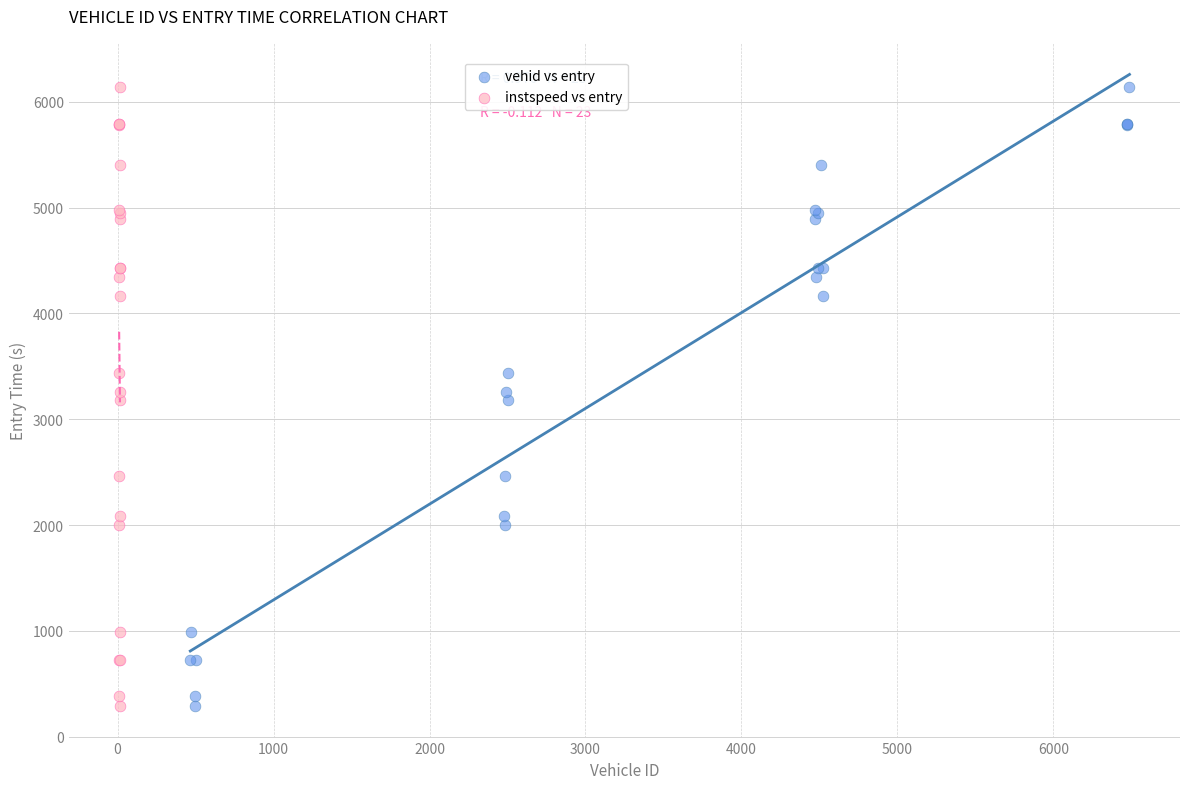

What are all the series names shown in the legend?

vehid vs entry, instspeed vs entry